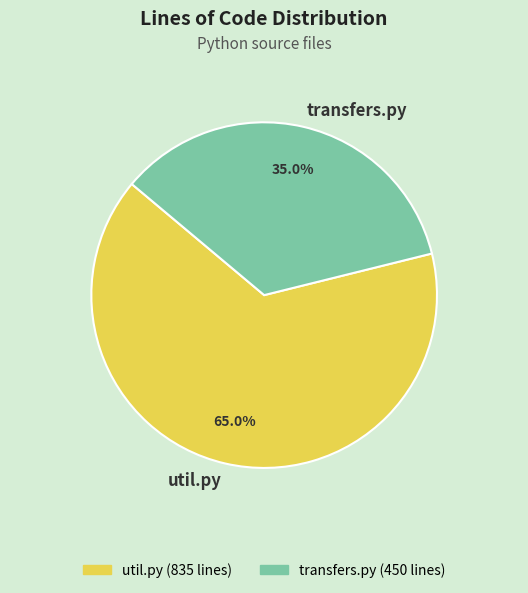

How many segments does this pie chart have?

2